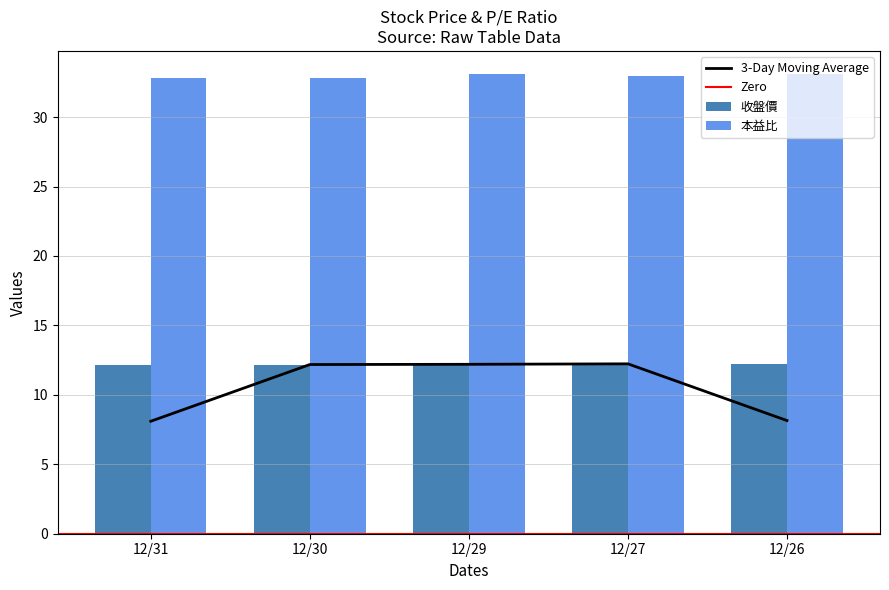

Is it true that 總市值(百萬) equals 50.6 at 12/27?

False